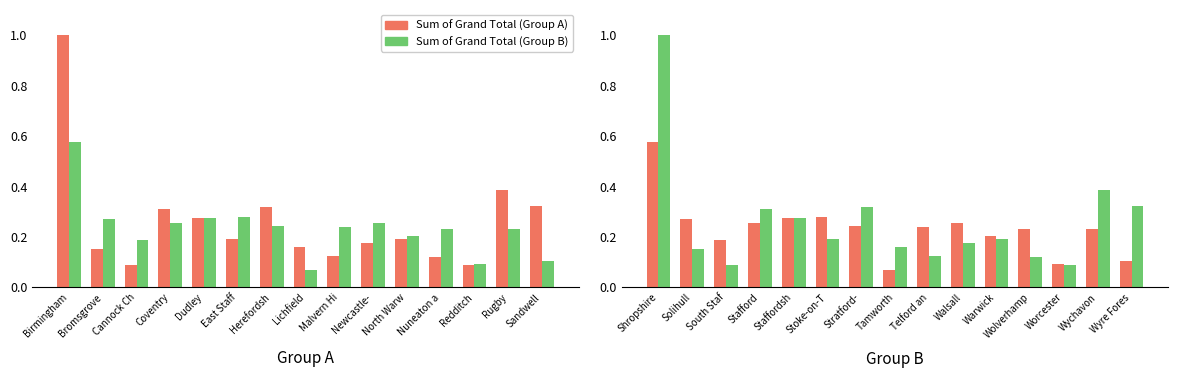

What value does the Sum of Grand Total (Group B) series have at Staffordsh?

0.3